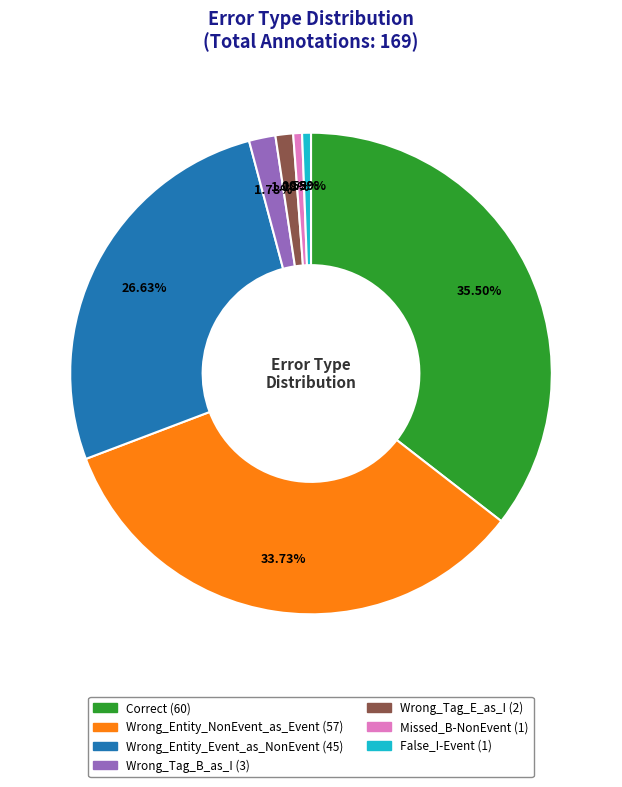

To the nearest percent, what is the average slice percentage?

14%